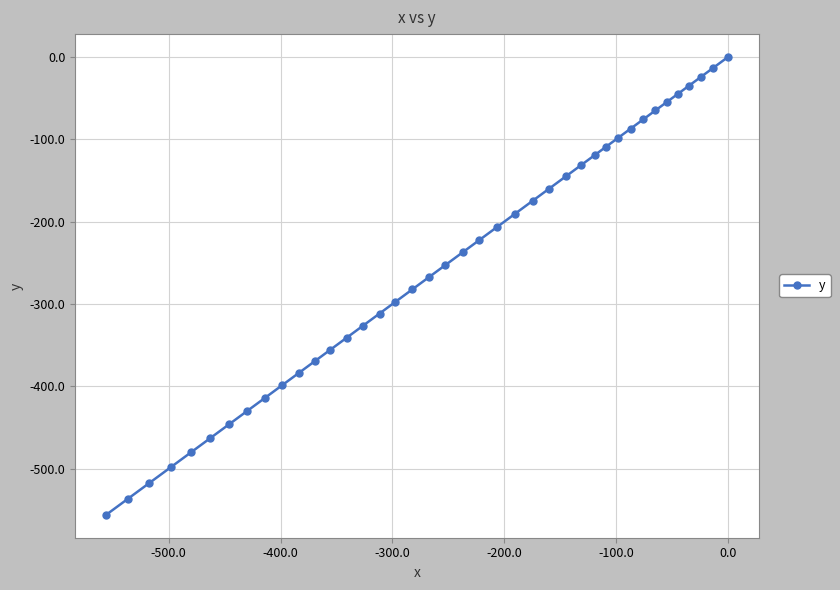

What is the difference between the maximum and second lowest values?

536.7